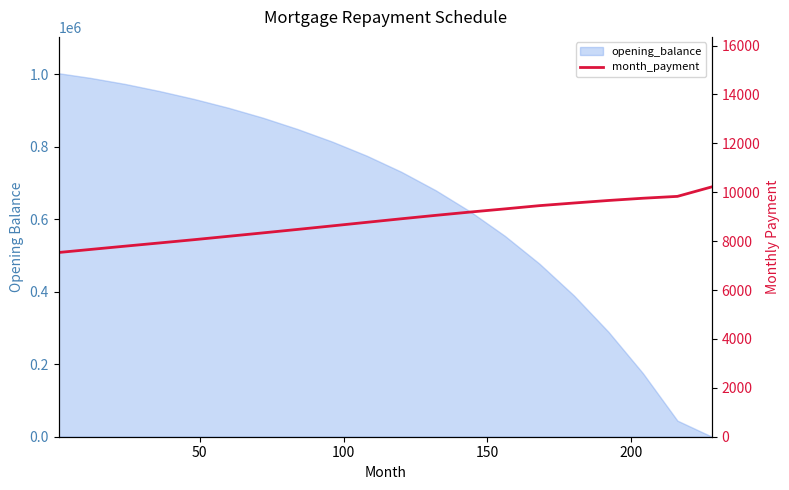

Reading right to left, list all the values displayed in this chart.

10222.2	9831.8	9755.3	9663.6	9560.0	9451.9	9319.1	9190.6	9055.4	8914.5	8769.7	8624.0	8479.6	8338.4	8198.5	8059.6	7926.1	7794.0	7660.1	7536.0